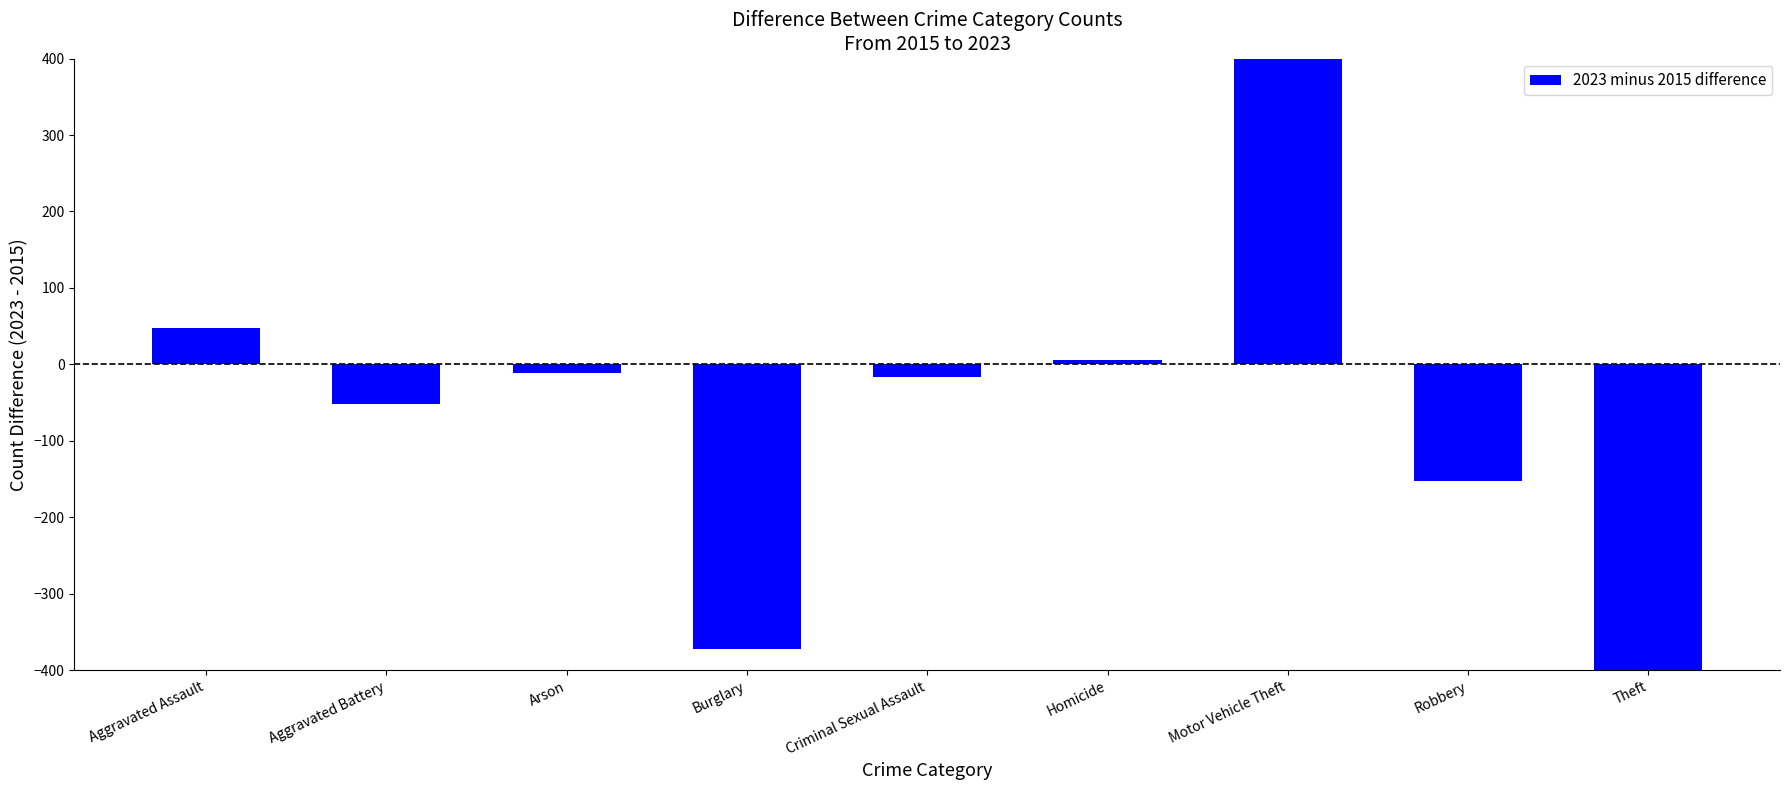

Which label corresponds to the smallest value in the chart?

Theft